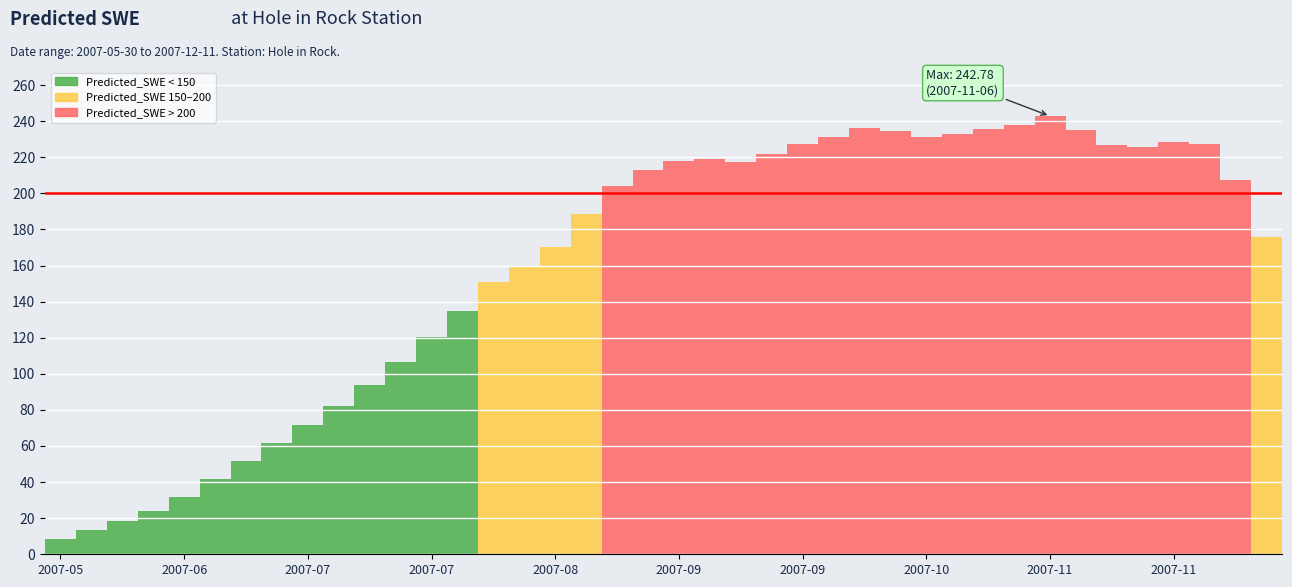

Is it true that the value at 2007-08-18 is 266.1?

False